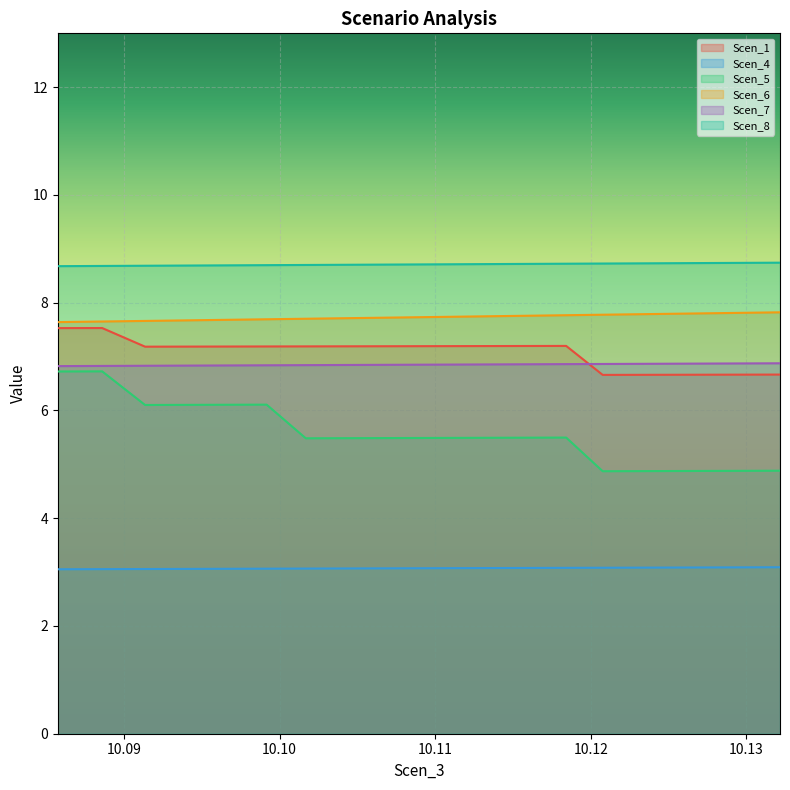

What is the minimum value for Scen_1?

6.7